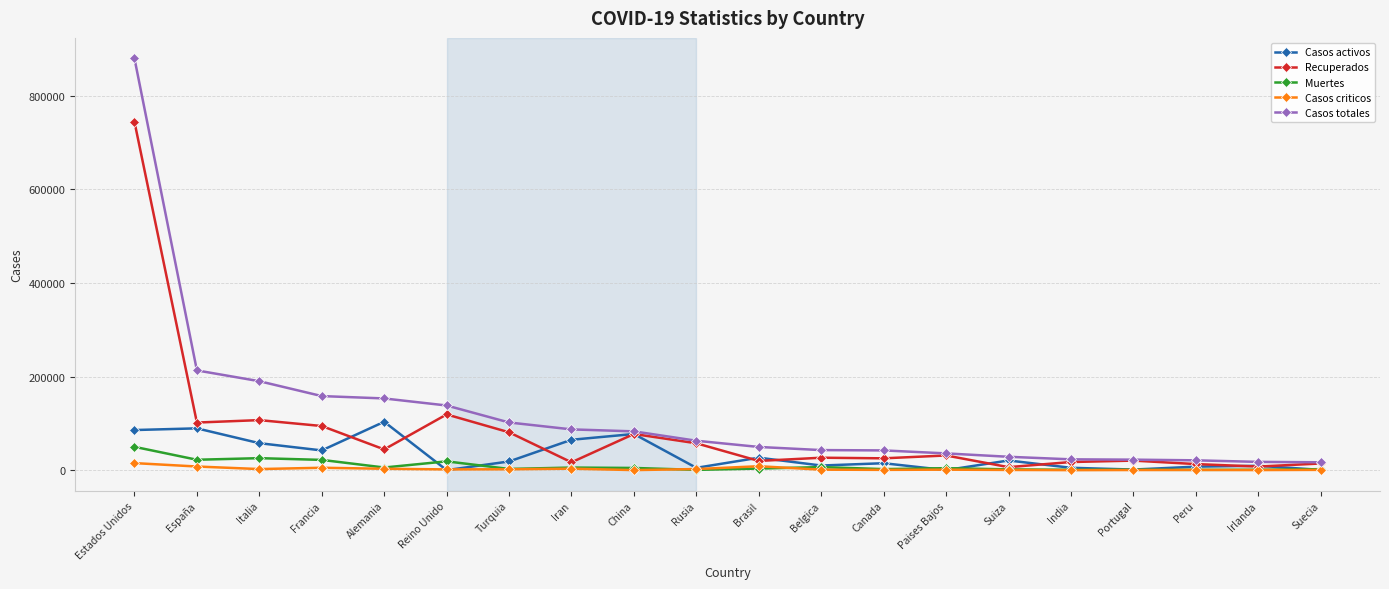

Is this an area chart (filled region under the line)?

No